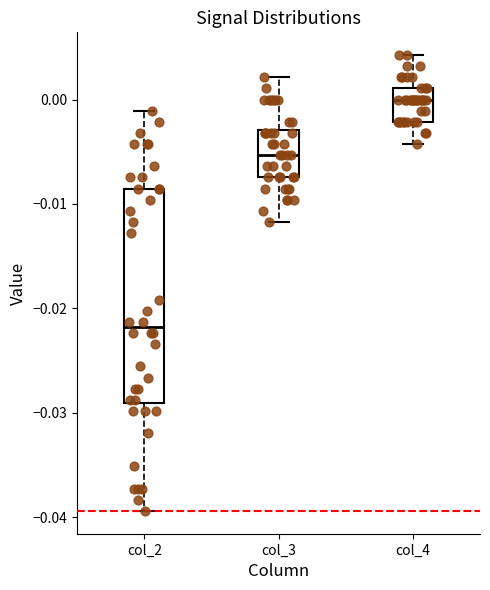

Reading left to right, transcribe this box plot: for each box, give where its median line is, the range the box spans, and where its two whiskers end, as read against the y-axis. The values are not printed on the chart, so give them approximately, as read against the axis.

col_2: median -0.022, box -0.029 to -0.009, whiskers -0.039 to -0.001
col_3: median -0.005, box -0.007 to -0.003, whiskers -0.012 to 0.002
col_4: median 0.000, box -0.002 to 0.001, whiskers -0.004 to 0.004